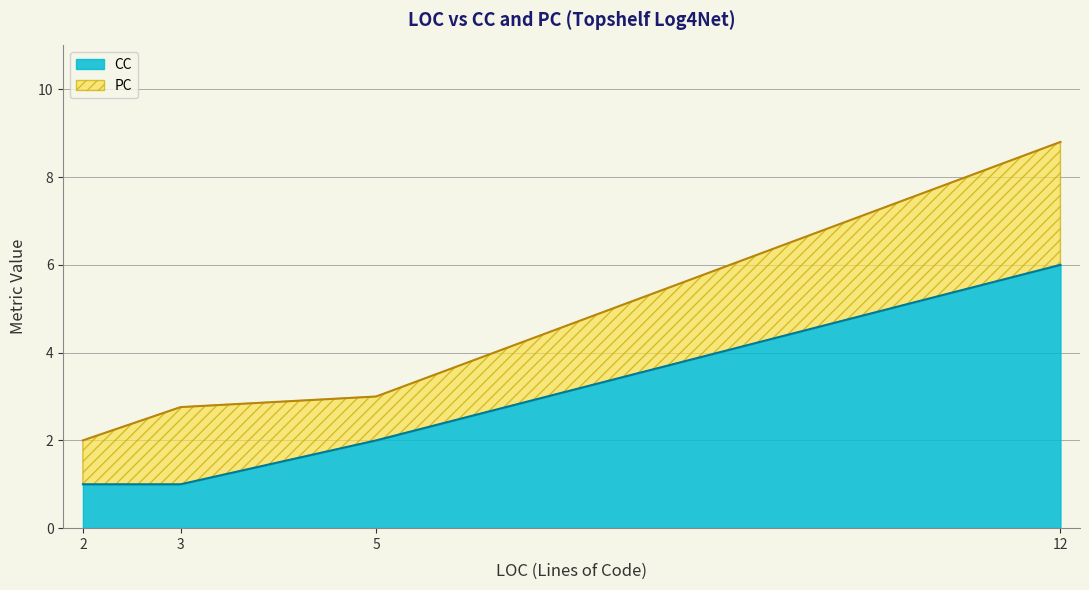

What is the difference between the maximum and minimum values in the CC series?

5